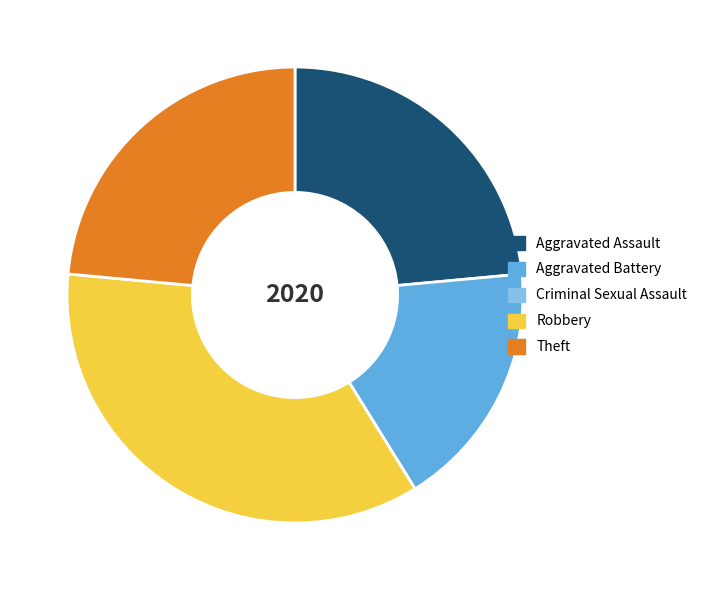

Does Theft represent more than half of the total?

No